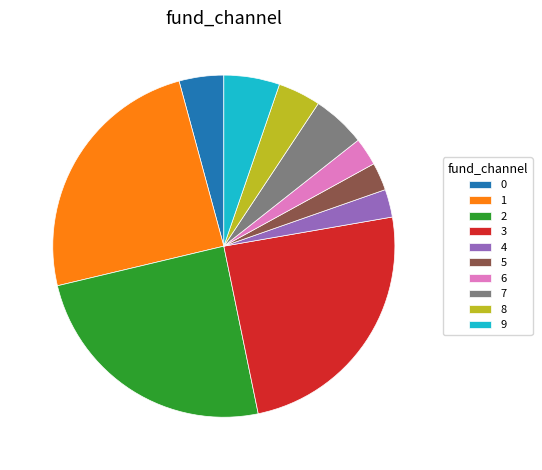

Which has a higher value, 6 or 7?

7